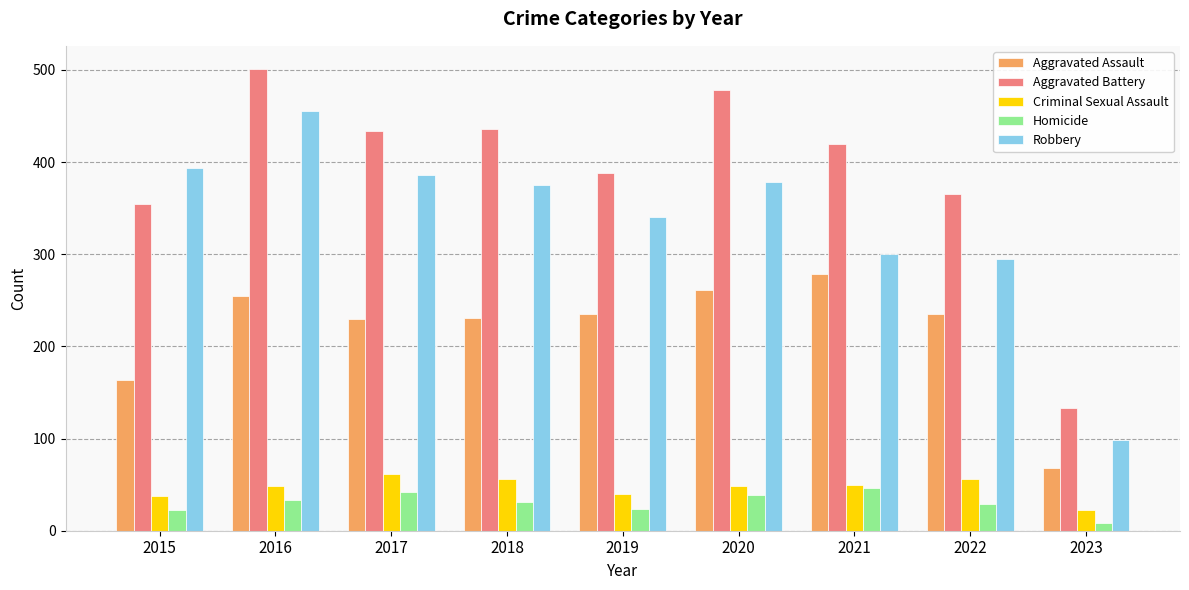

How many data points in Homicide are less than 31?

4